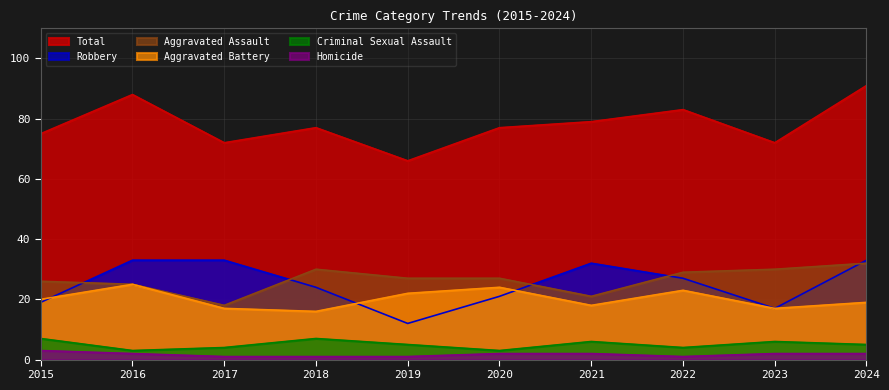

Reading right to left, what are all the values shown in this chart?

Aggravated Assault: 32	30	29	21	27	27	30	18	25	26
Aggravated Battery: 19	17	23	18	24	22	16	17	25	20
Criminal Sexual Assault: 5	6	4	6	3	5	7	4	3	7
Homicide: 2	2	1	2	2	1	1	1	2	3
Robbery: 33	17	27	32	21	12	24	33	33	19
Total: 91	72	83	79	77	66	77	72	88	75